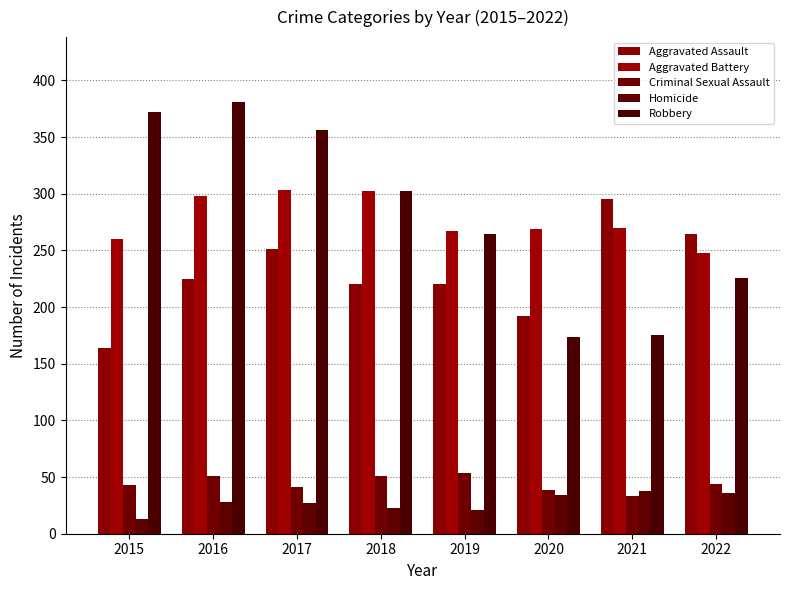

What is the value of the Robbery bar at the 3rd from the left?

356